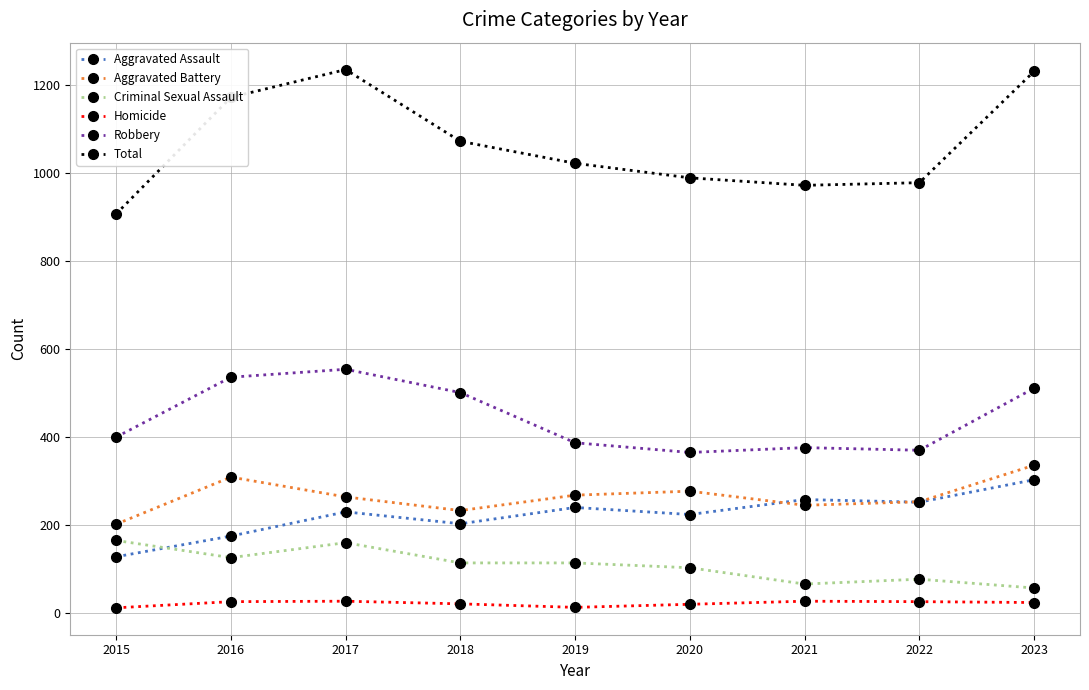

The value of Homicide at 2019 is 13. True or false?

True